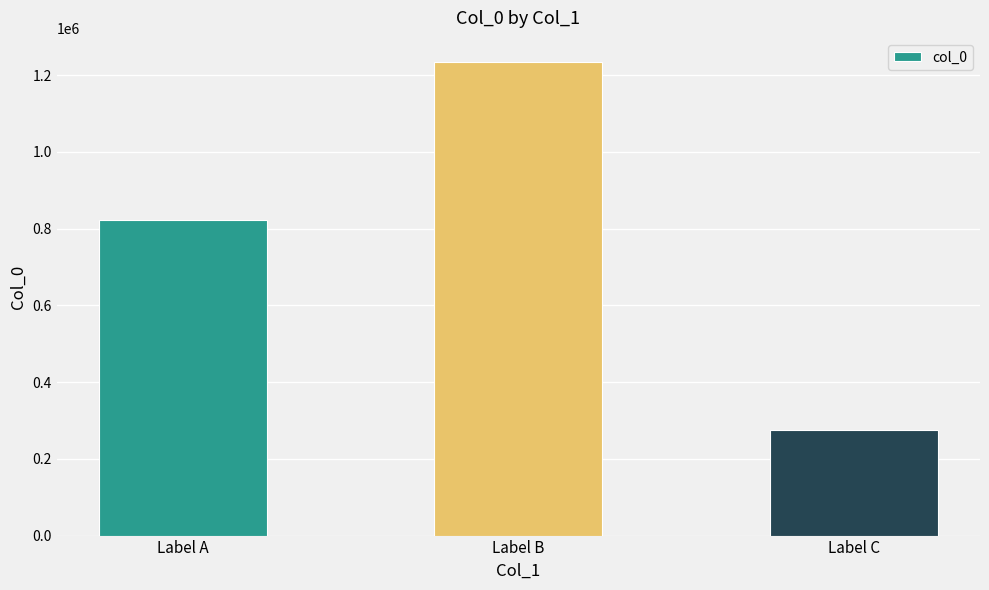

The value at Label B is 1235075. True or false?

True